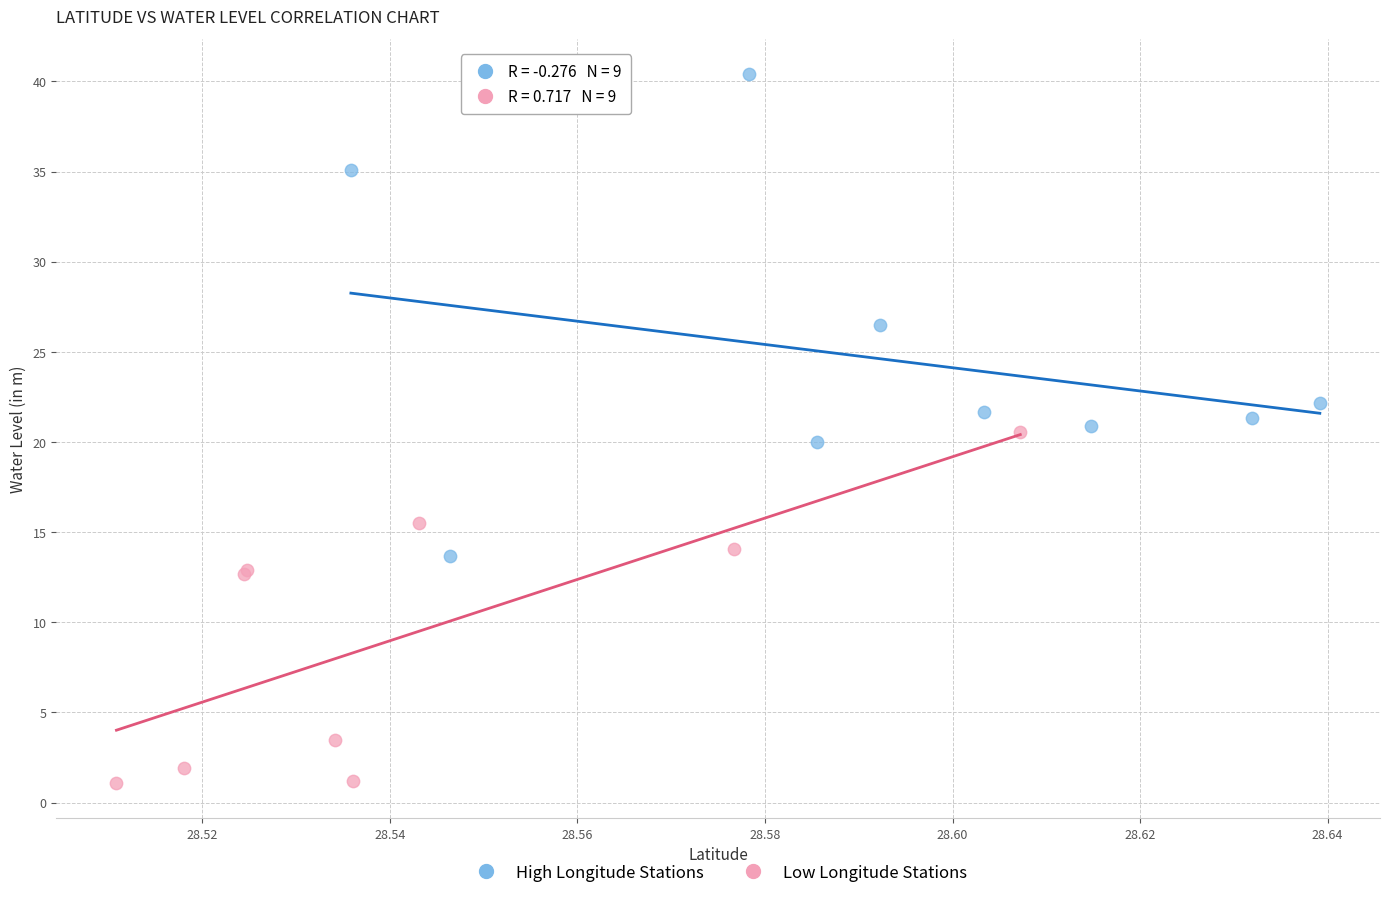

Which series contains the highest Y value?

High Longitude Stations